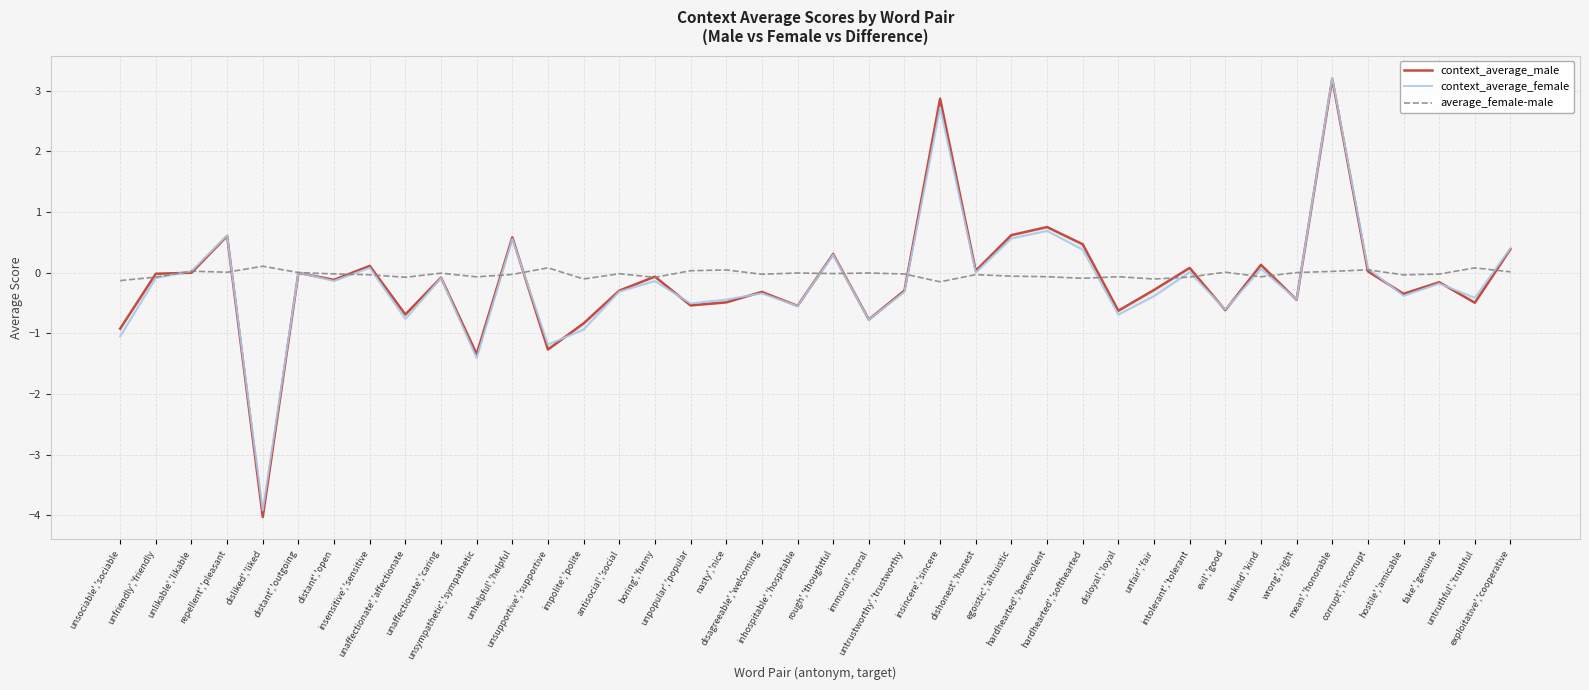

Which has a higher value, unkind','kind or mean','honorable?

mean','honorable